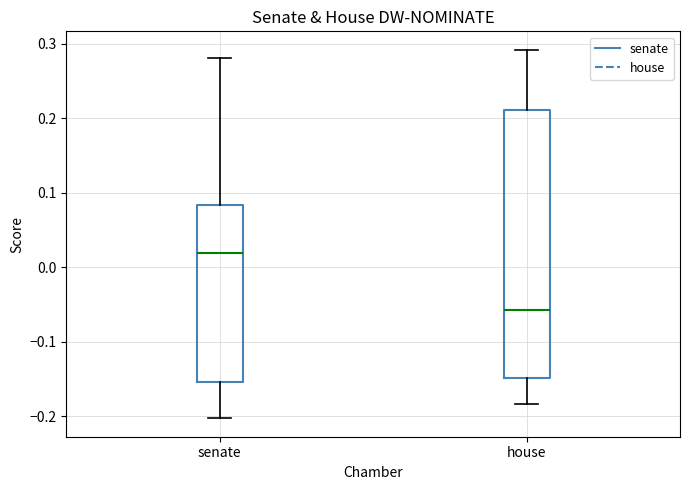

Where is the upper edge of the box for house on the y-axis? The values are not printed on the chart, so give them approximately, as read against the axis.

0.21